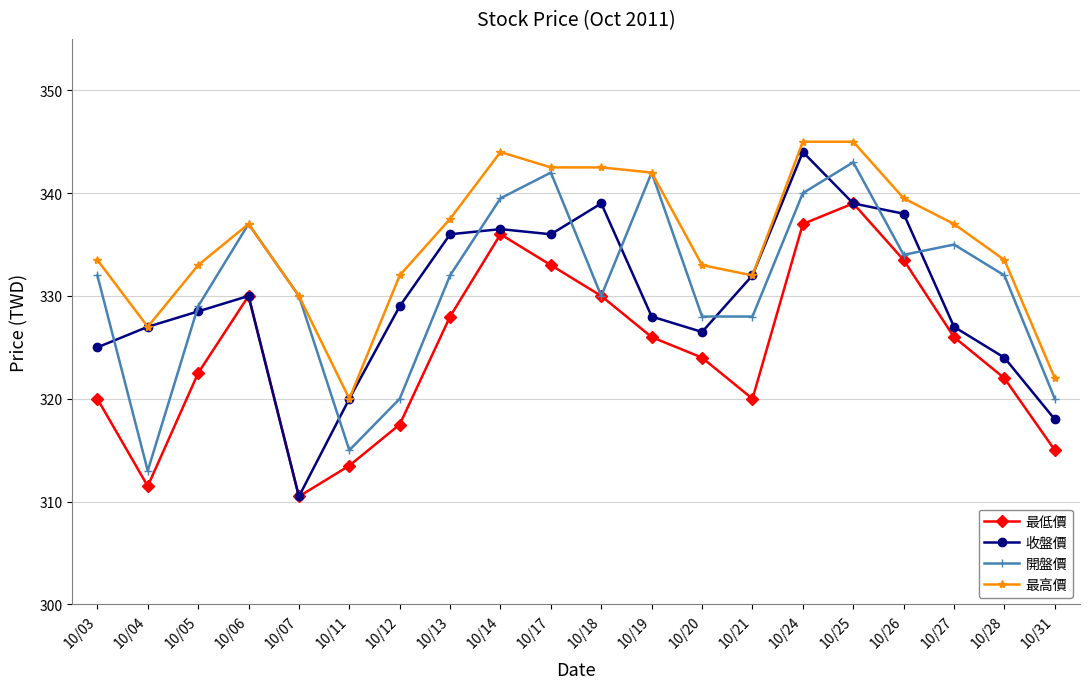

True or false: 收盤價 and 開盤價 cross at least once.

True